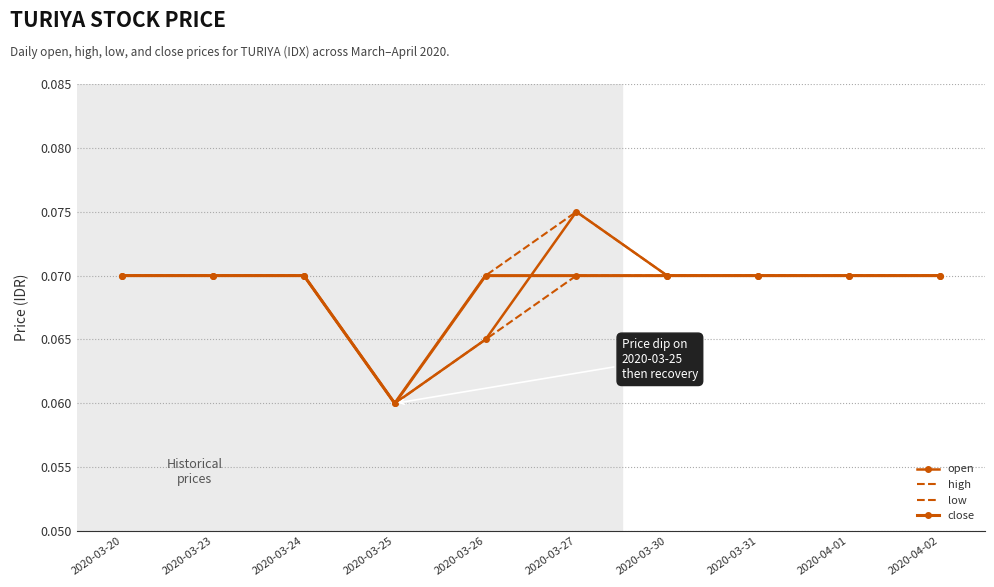

Where is high nearest to the value 0?

2020-03-25